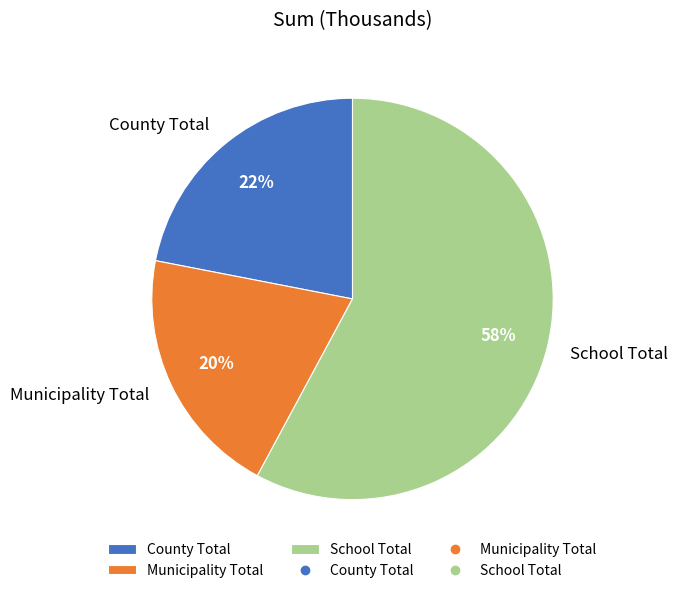

True or false: County Total accounts for 22% of the total.

True